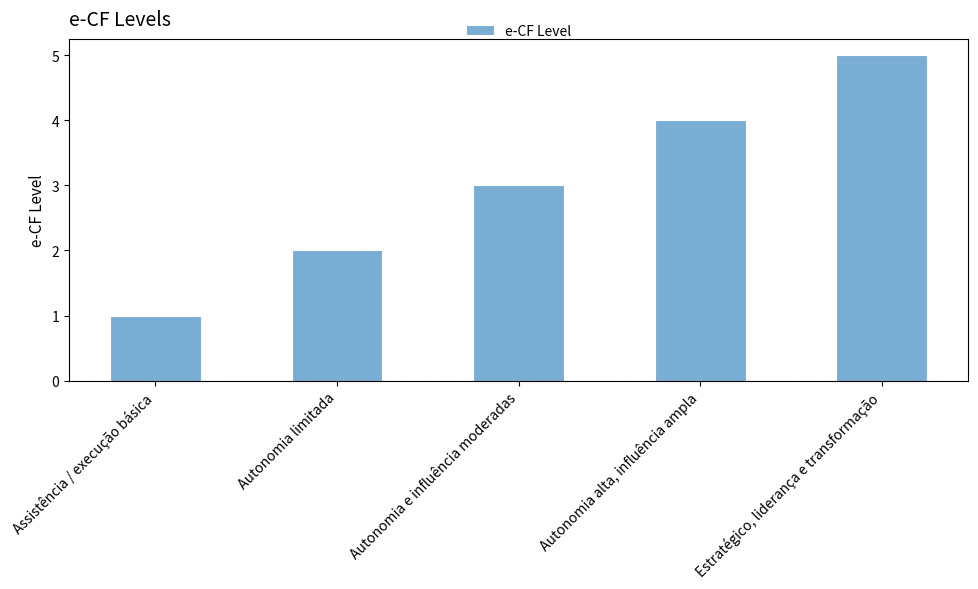

True or false: the data shows 2 at Assistência / execução básica.

False